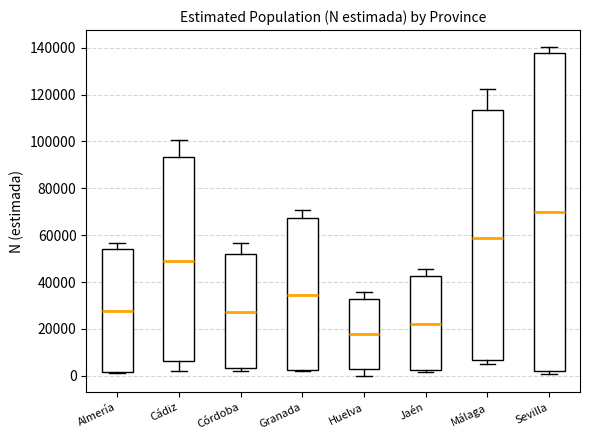

Which box is the tallest, from its lower edge to its upper edge?

Sevilla